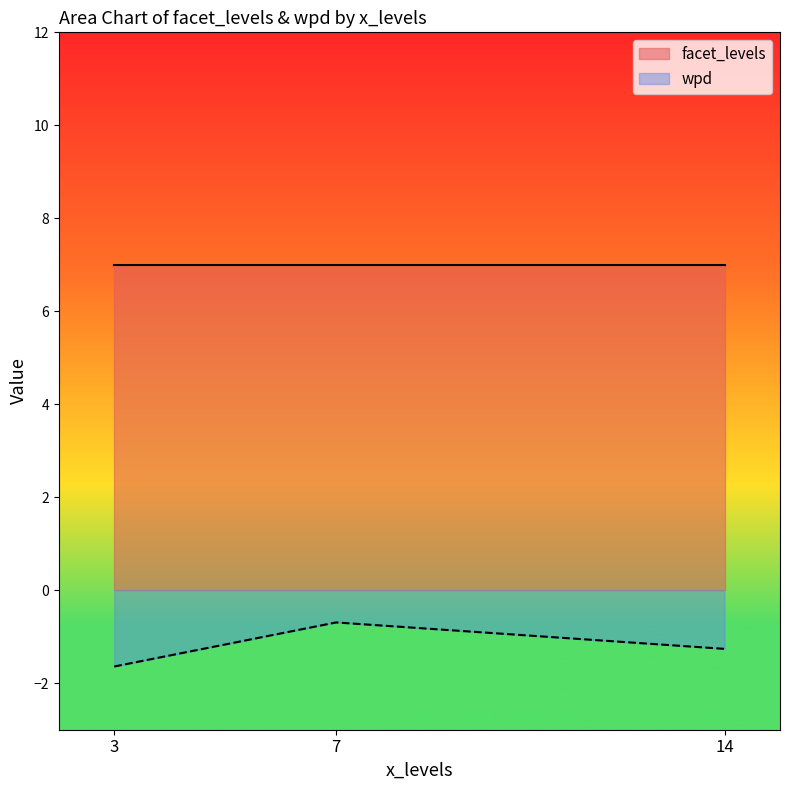

List the series in order of their overall mean, lowest first.

wpd, facet_levels